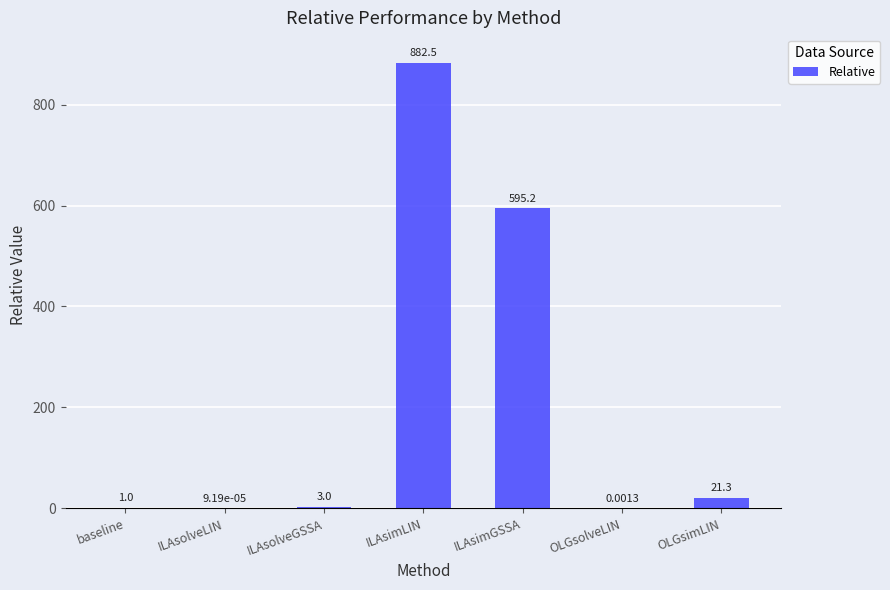

Which label corresponds to the largest value in the chart?

ILAsimLIN